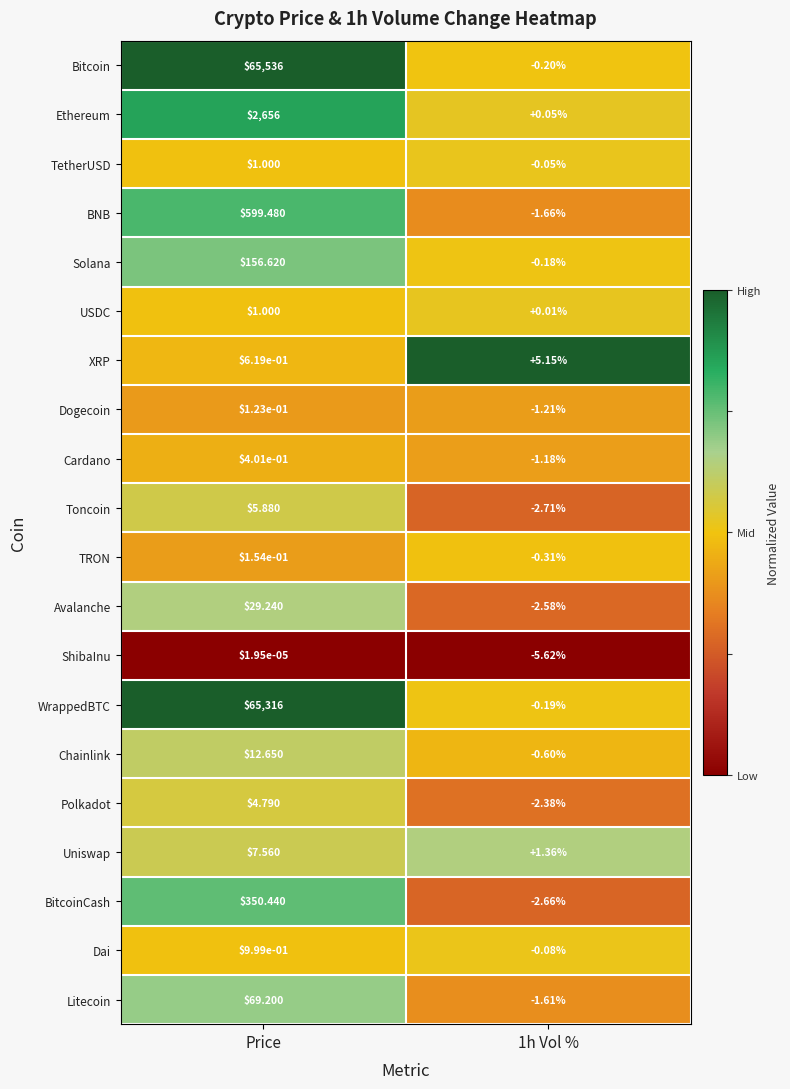

At which label does BitcoinCash reach its peak?

Price